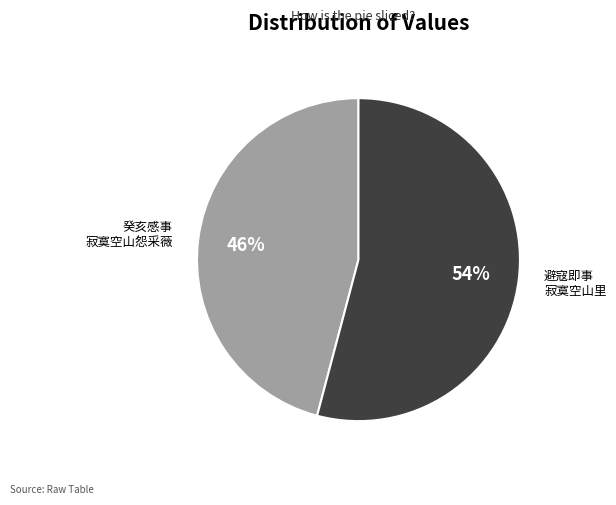

To the nearest percent, what is the difference between the largest and smallest slice percentages?

8%